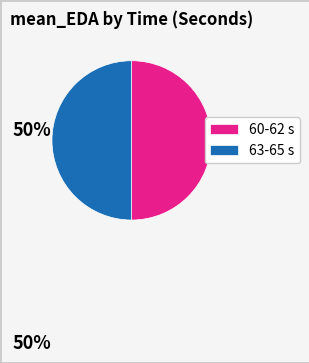

True or false: 60-62 s accounts for 35% of the total.

False